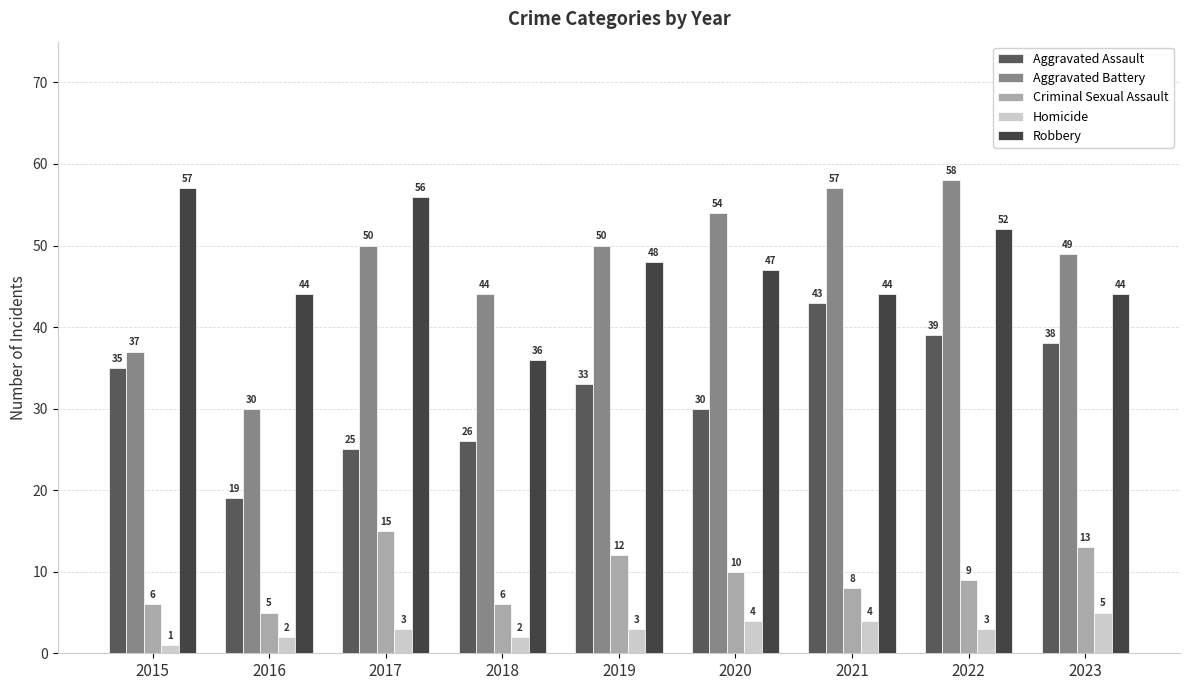

How many Robbery values are between 44 and 52?

6